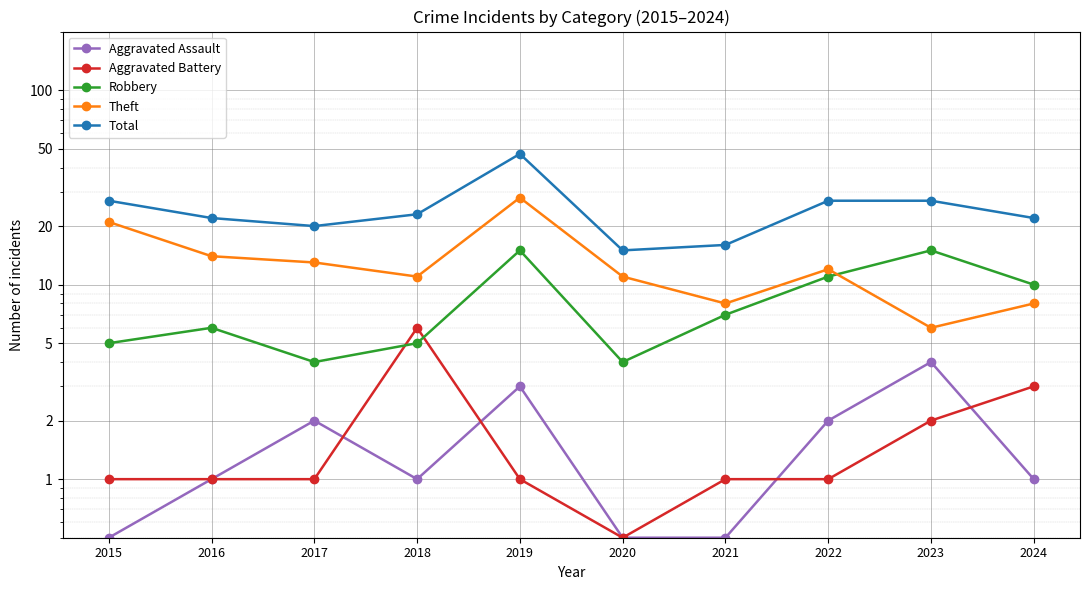

What is the value of the Theft point at the 1st from the left?

21.0